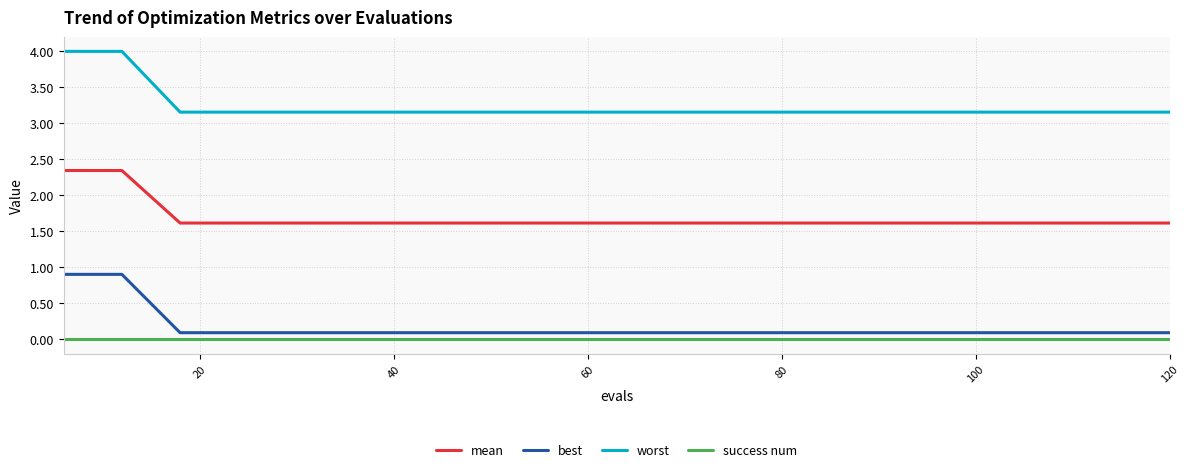

Which series has the widest spread of values?

worst